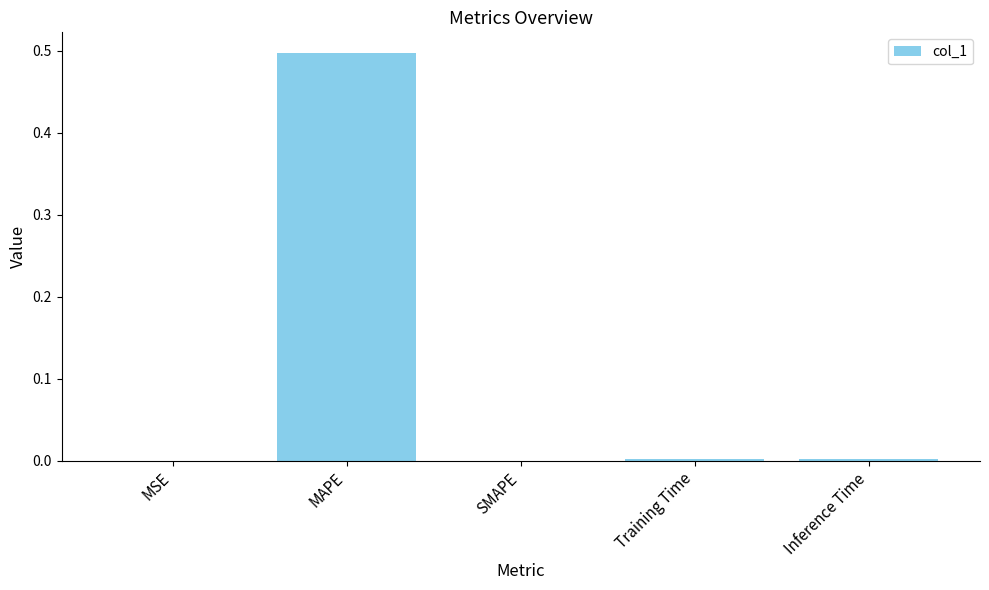

How many distinct data groups are displayed?

1